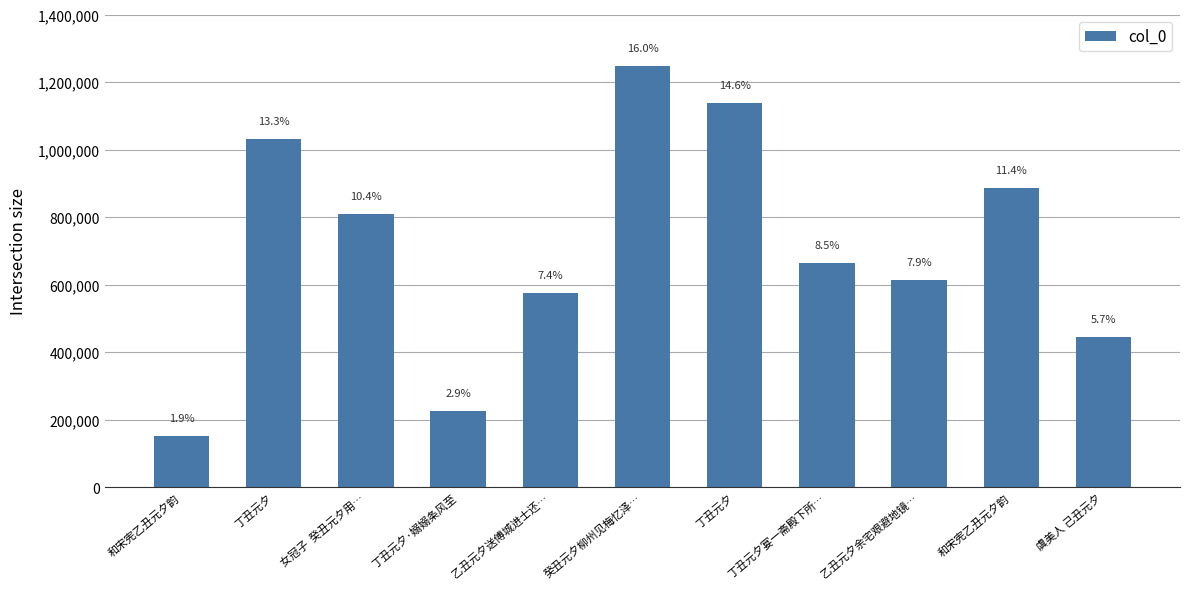

What is the difference between the maximum and minimum values?

1096643